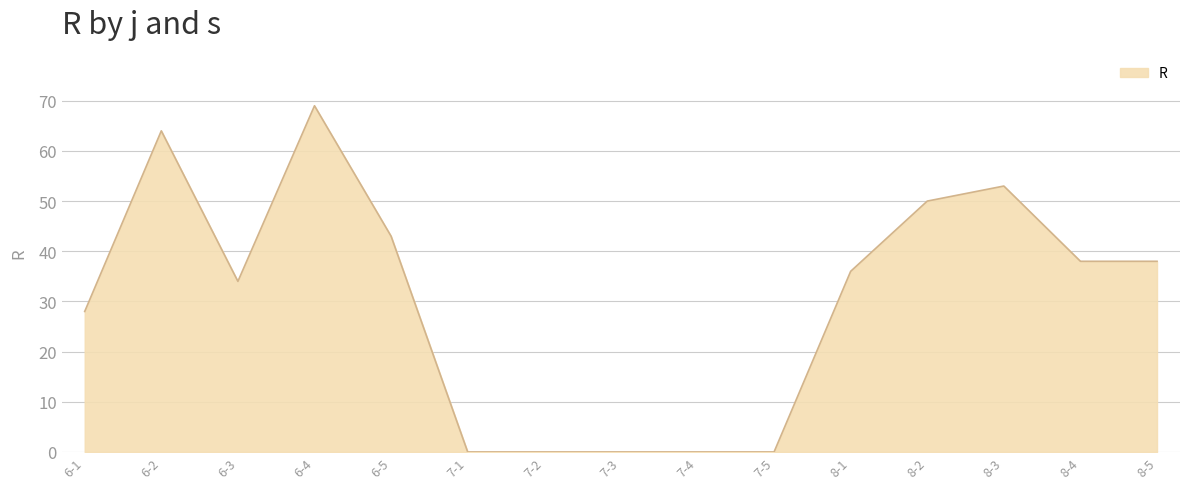

True or false: there are more than 1 points higher than both neighbors.

True